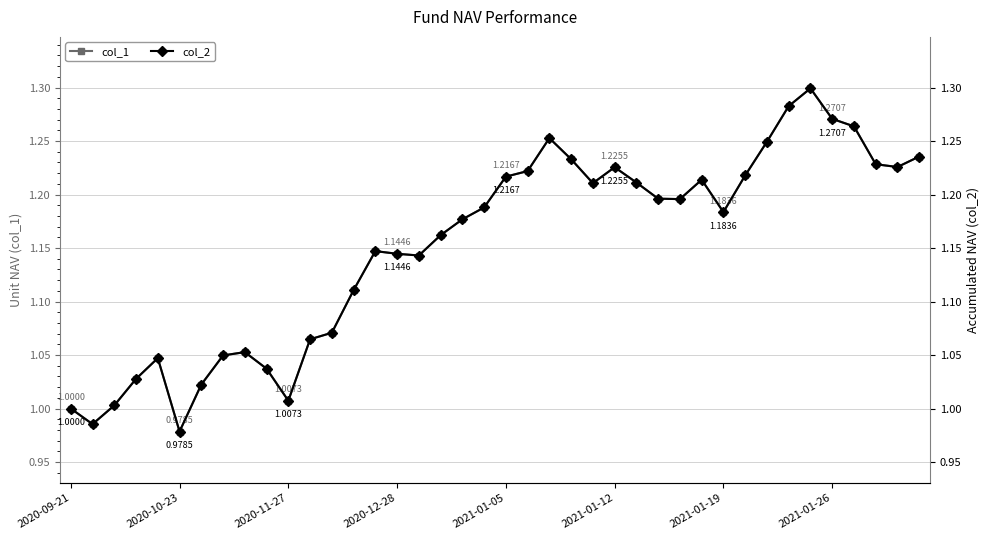

At which label does col_1 reach its peak?

34